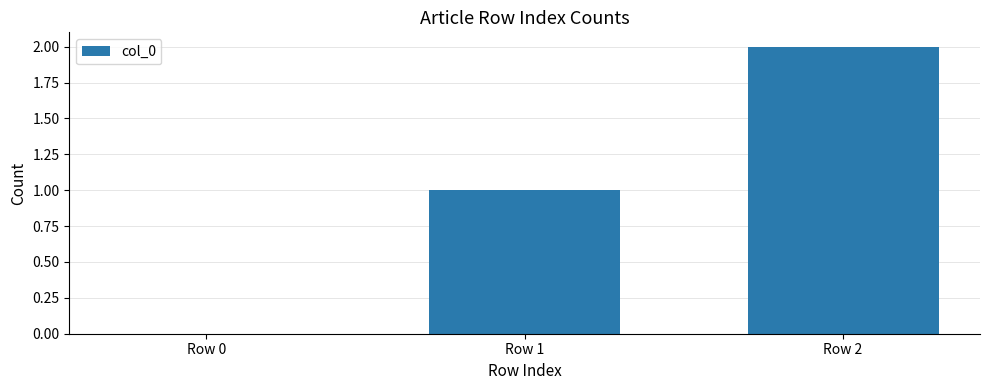

What is the difference between the values at Row 2 and Row 0?

2